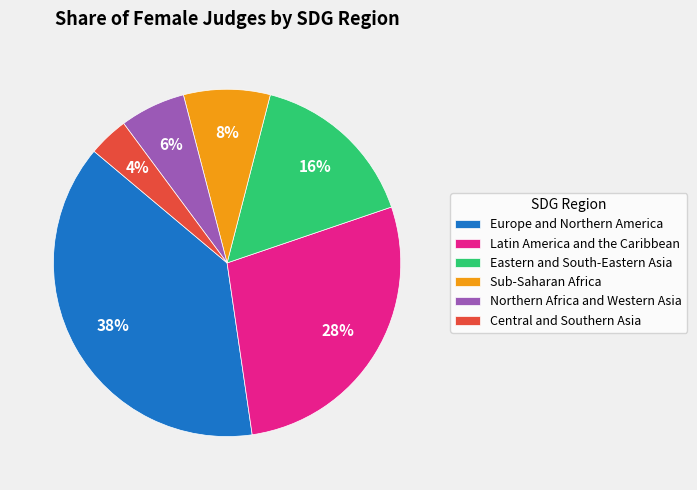

To the nearest percent, what is the difference between the Eastern and South-Eastern Asia and Latin America and the Caribbean slice percentages?

12%